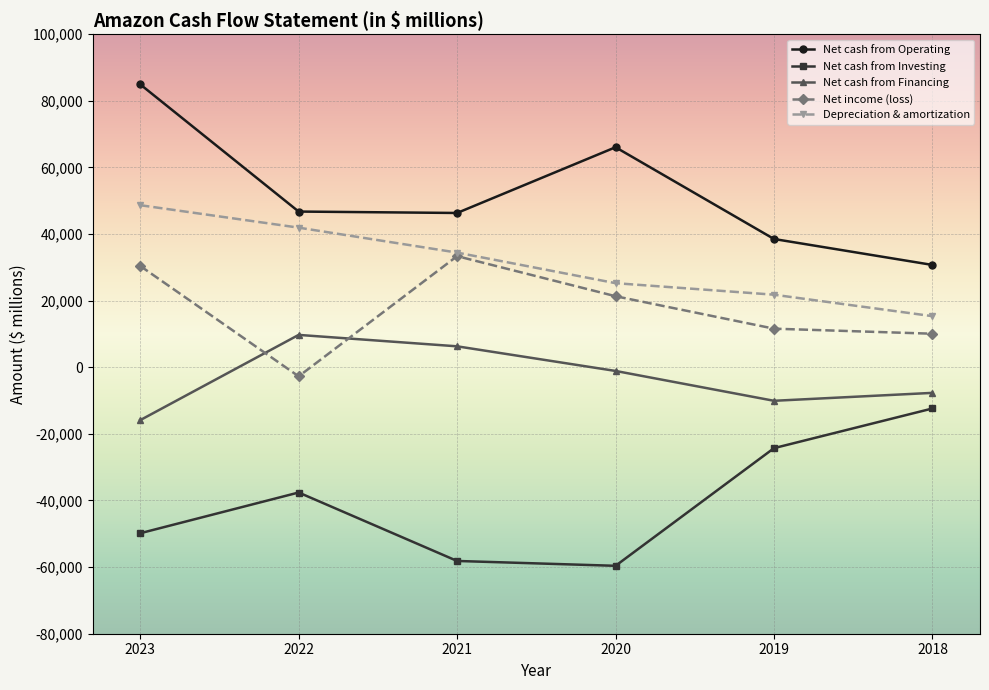

True or false: Net cash from Financing and Depreciation & amortization intersect in this chart.

False